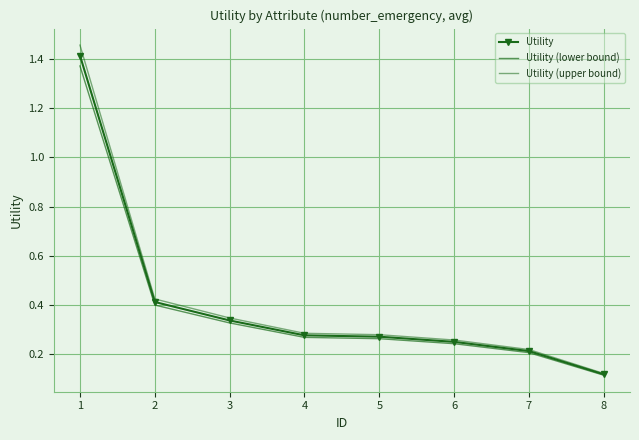

Which category has the lowest value across all series?

8